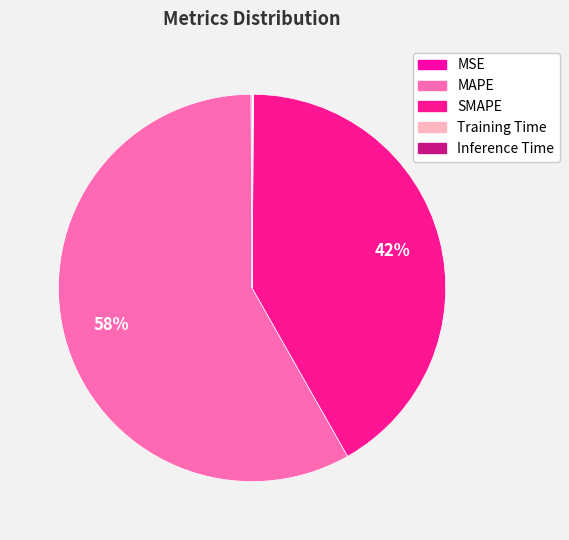

Is it true that SMAPE is 42% of the pie?

True